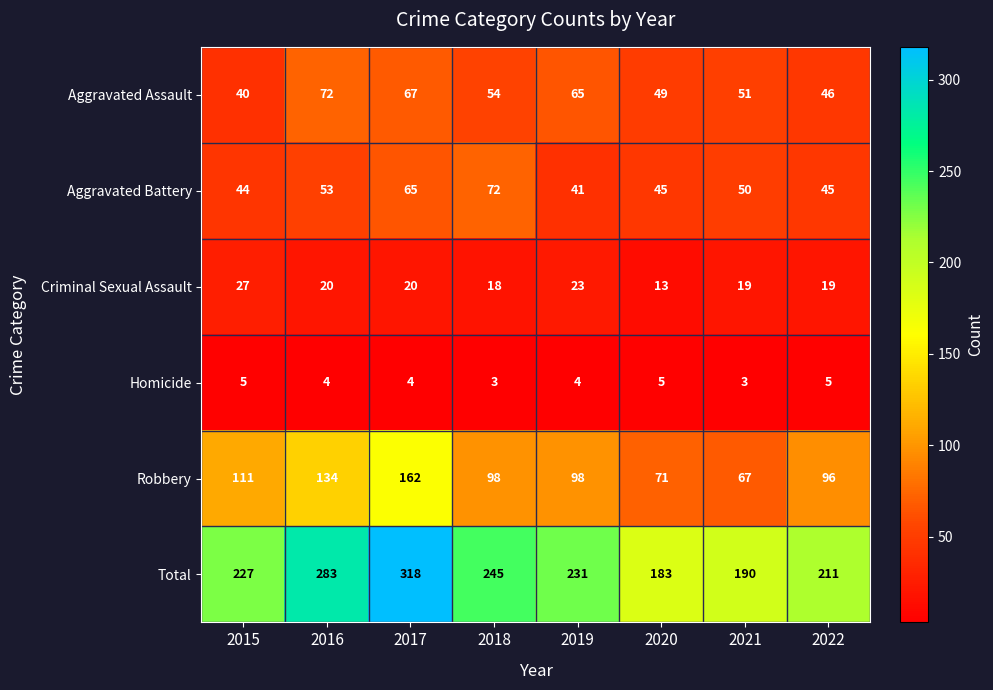

Which series has the largest total across all categories?

Total